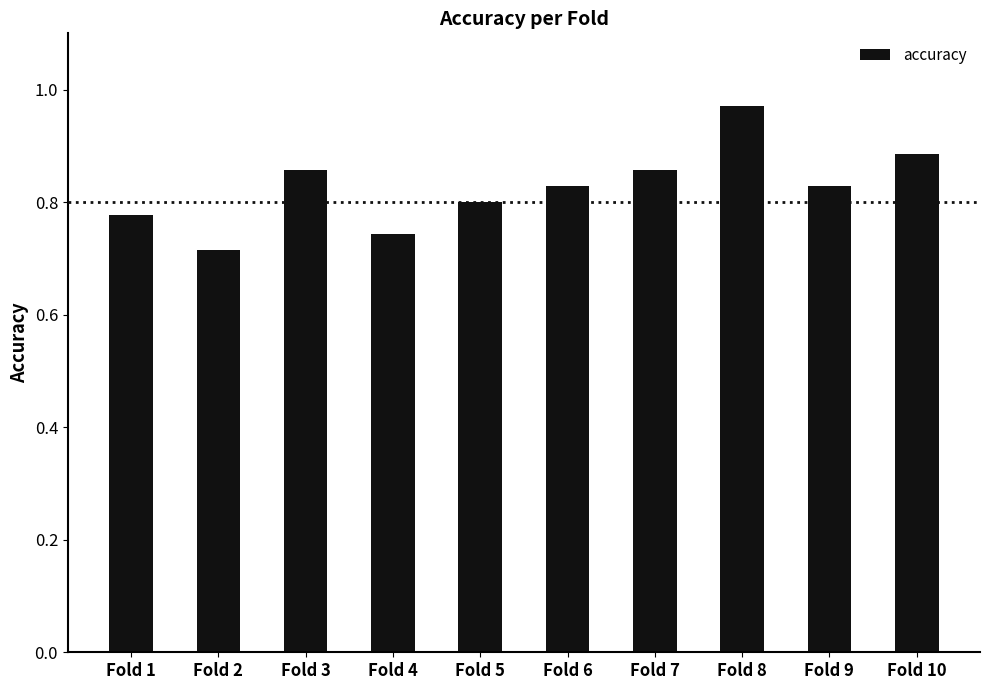

What is the sum of all values?

8.3